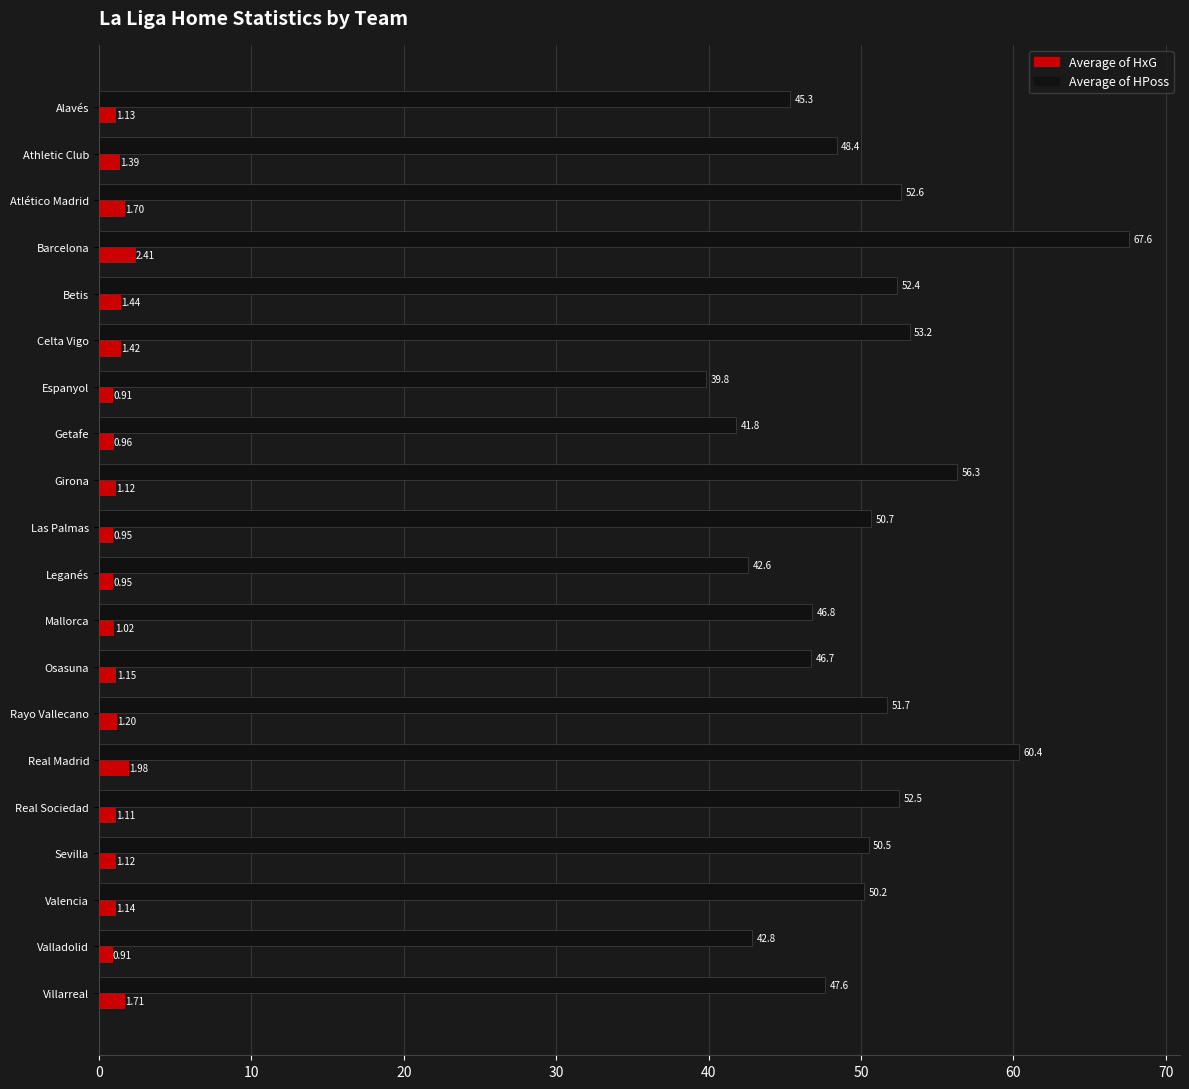

List the series in order of their peak value, highest first.

Average of HPoss, Average of HxG